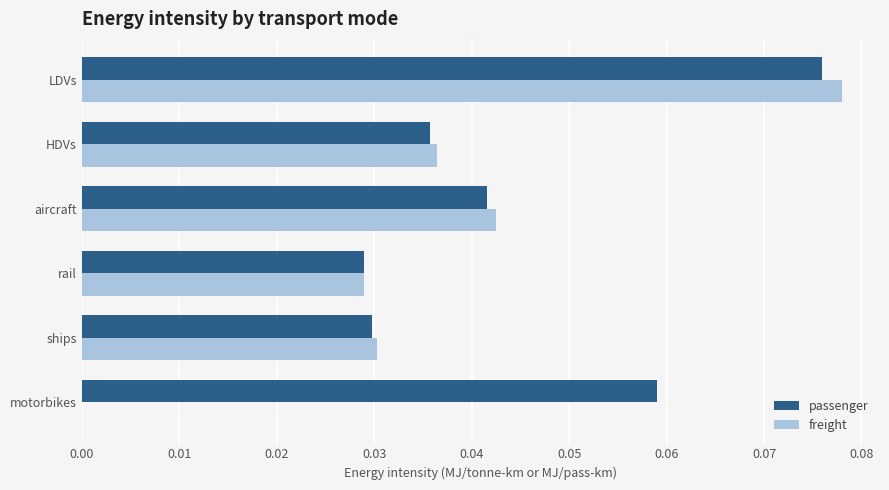

Which series has the largest total across all categories?

passenger